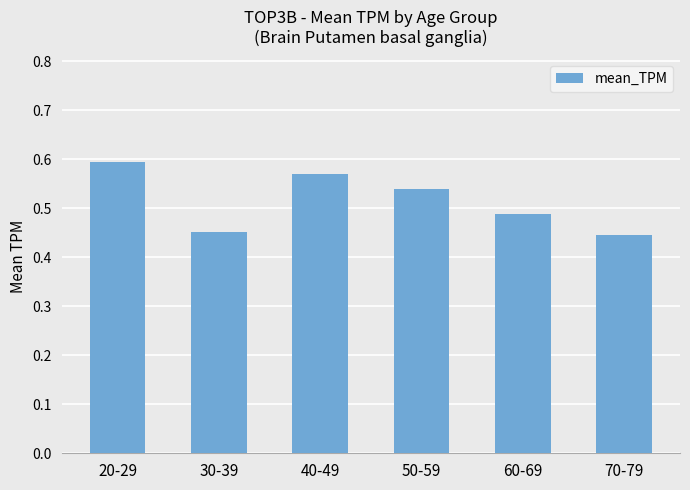

What position from the right is 30-39?

5